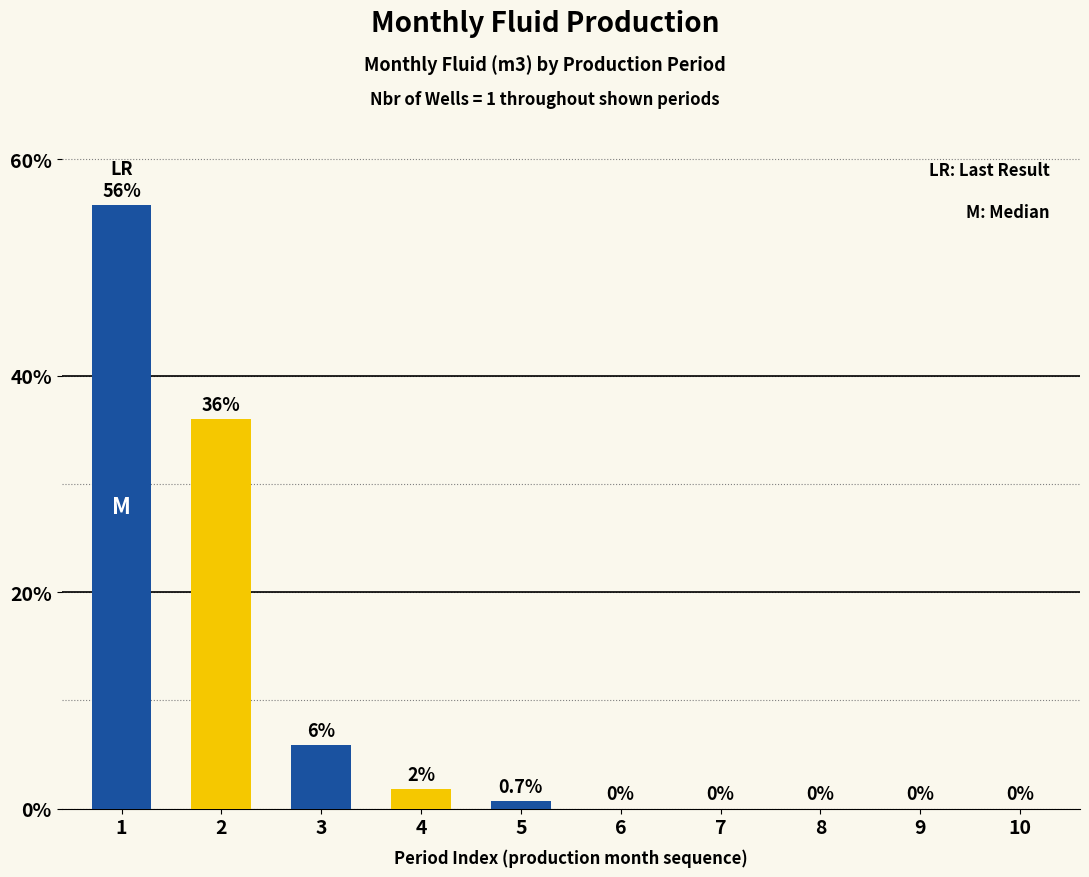

Between 3 and 9, which is larger?

3